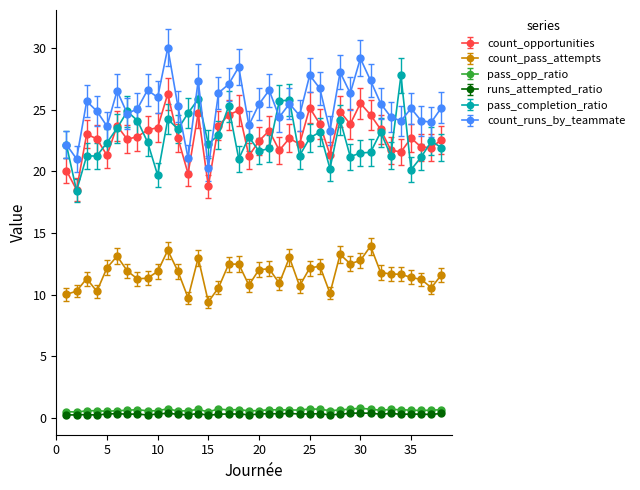

What is the greatest value displayed?

30.0